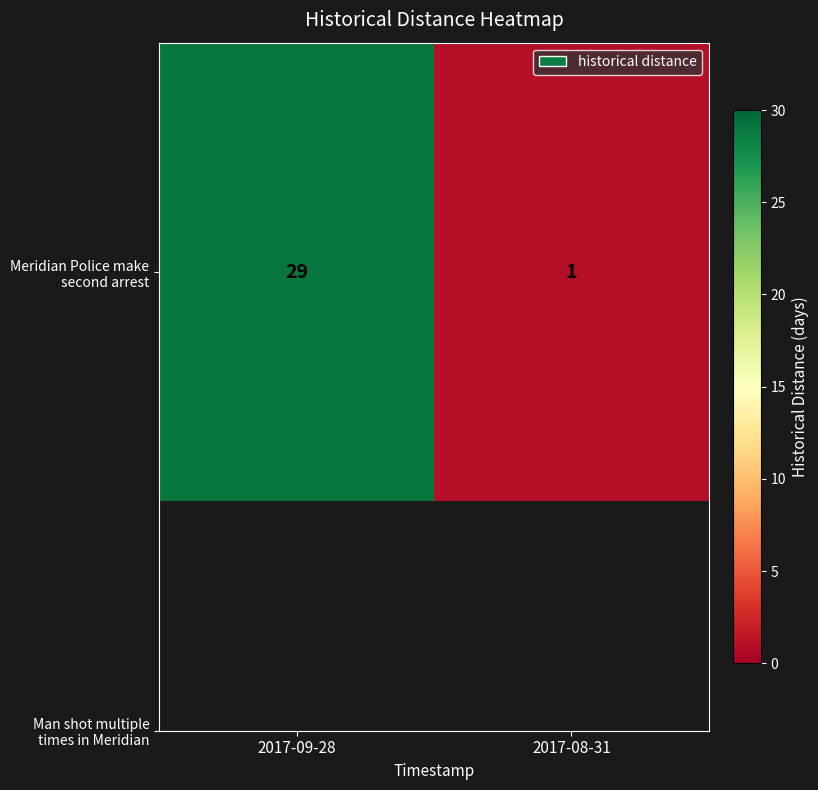

Reading right to left, transcribe all the data shown in this chart.

2017-08-31=1	2017-09-28=29